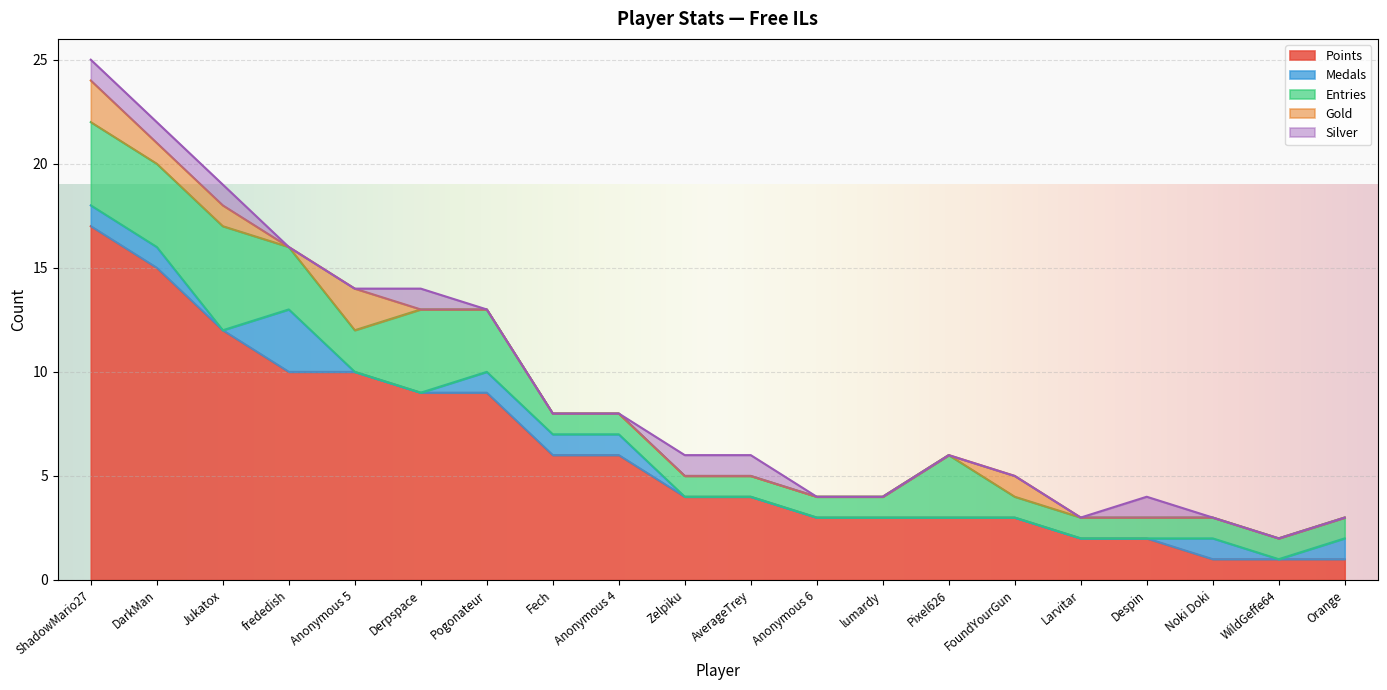

How many lines are shown in the chart?

5